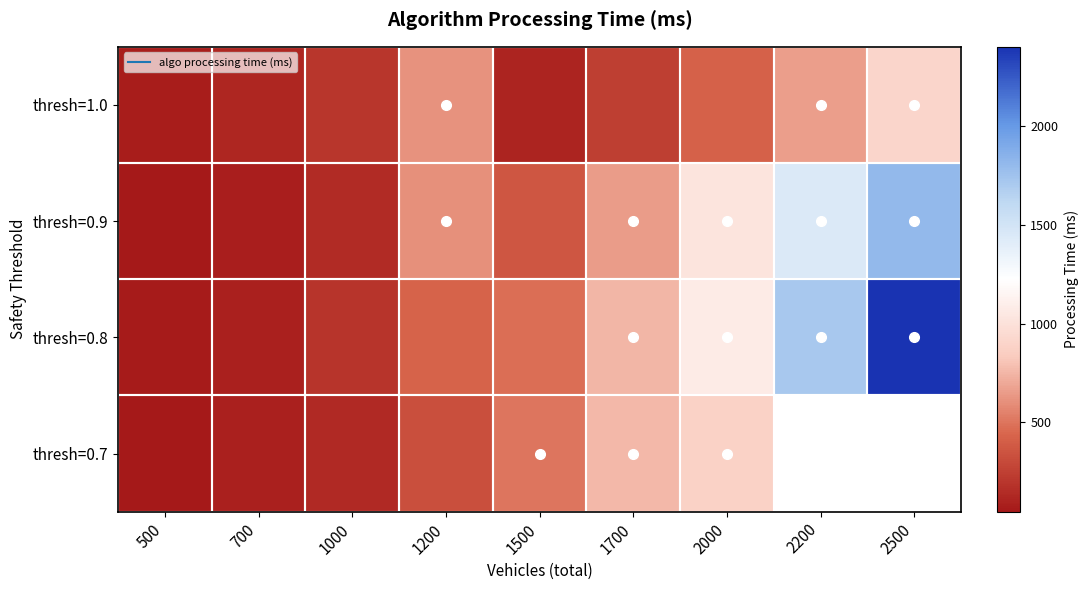

Which series has the widest spread of values?

thresh=0.8